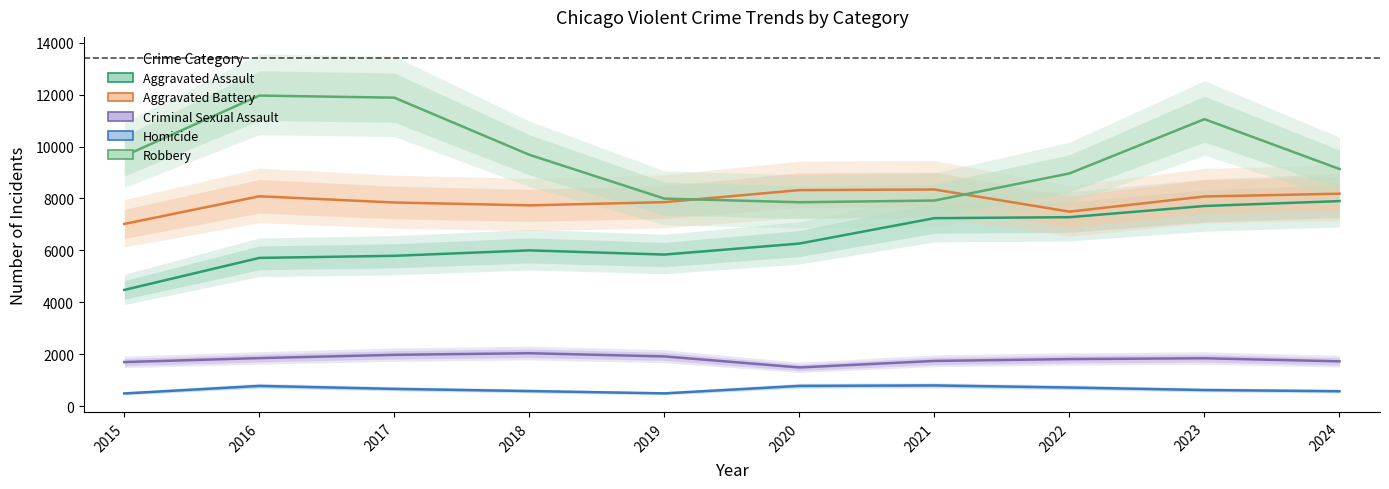

How many series are shown in this chart?

5